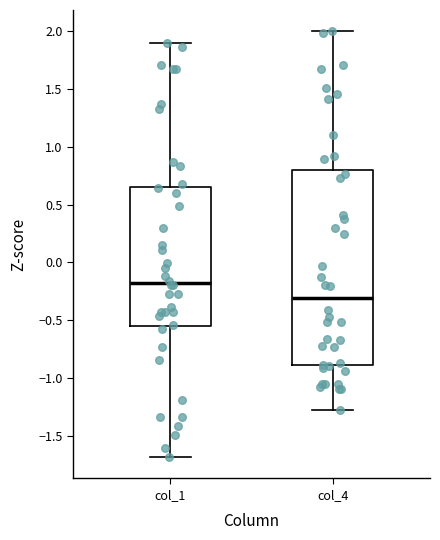

Which box has the lowest median line?

col_4